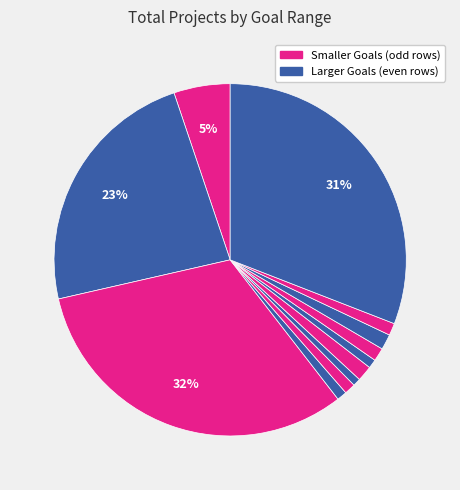

Is there a majority slice in this chart?

No